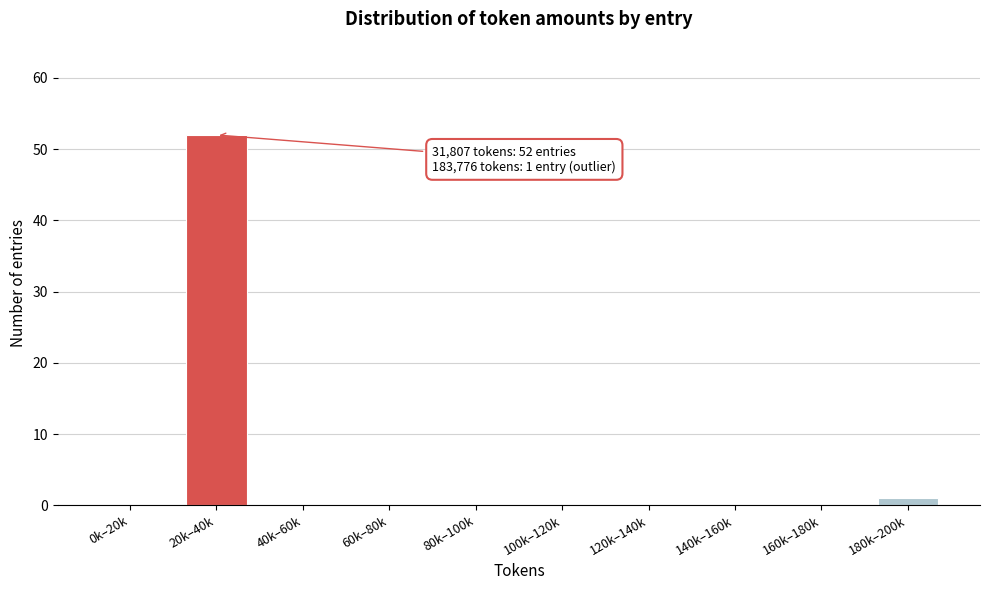

Reading left to right, what are all the values shown in this chart?

0k–20k=0	20k–40k=52	40k–60k=0	60k–80k=0	80k–100k=0	100k–120k=0	120k–140k=0	140k–160k=0	160k–180k=0	180k–200k=1